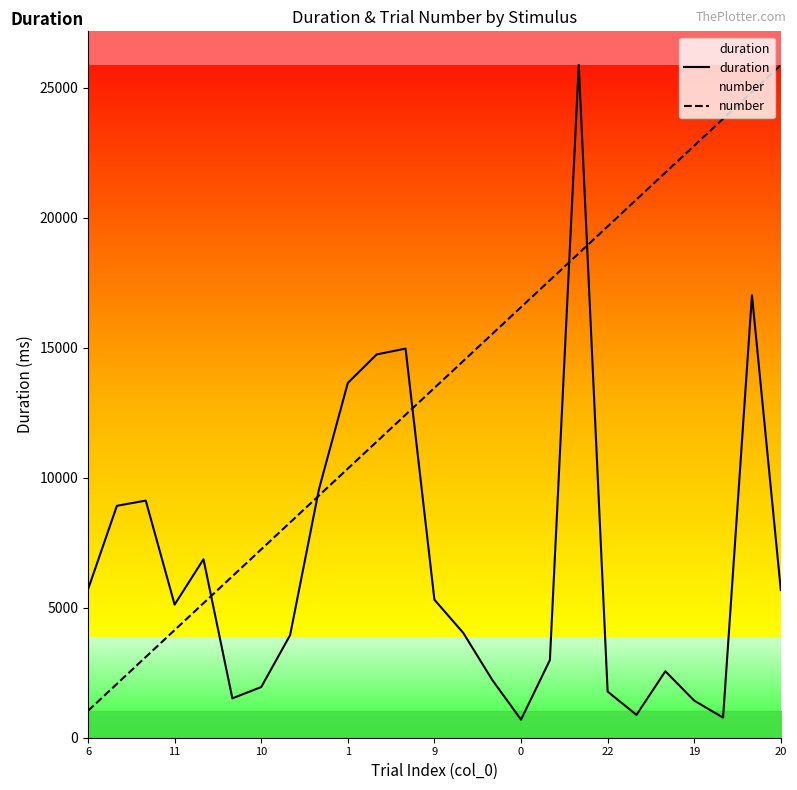

Which series has the widest spread of values?

duration